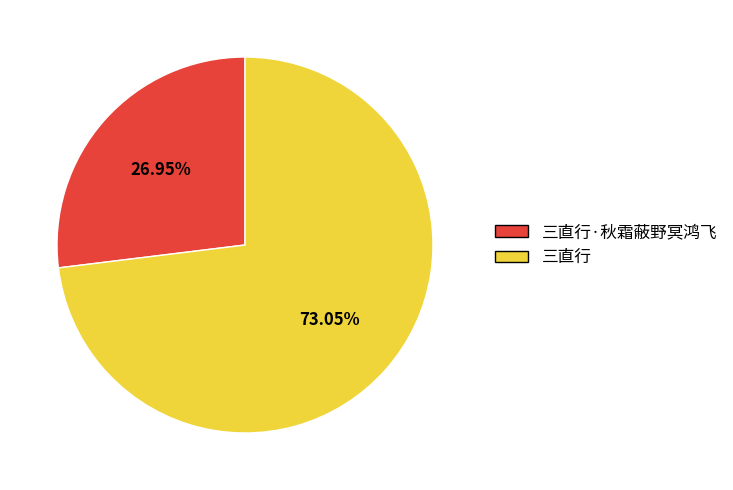

Which slice represents more than half of the pie?

三直行